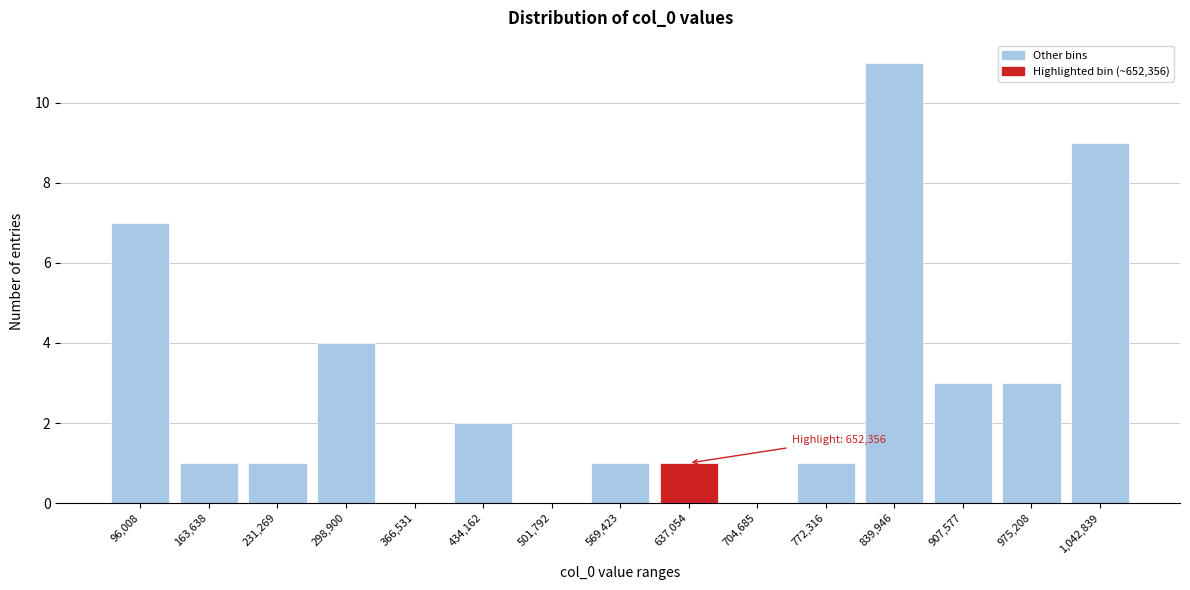

Reading right to left, transcribe all the data shown in this chart.

1,042,839=9	975,208=3	907,577=3	839,946=11	772,316=1	704,685=0	637,054=1	569,423=1	501,792=0	434,162=2	366,531=0	298,900=4	231,269=1	163,638=1	96,008=7